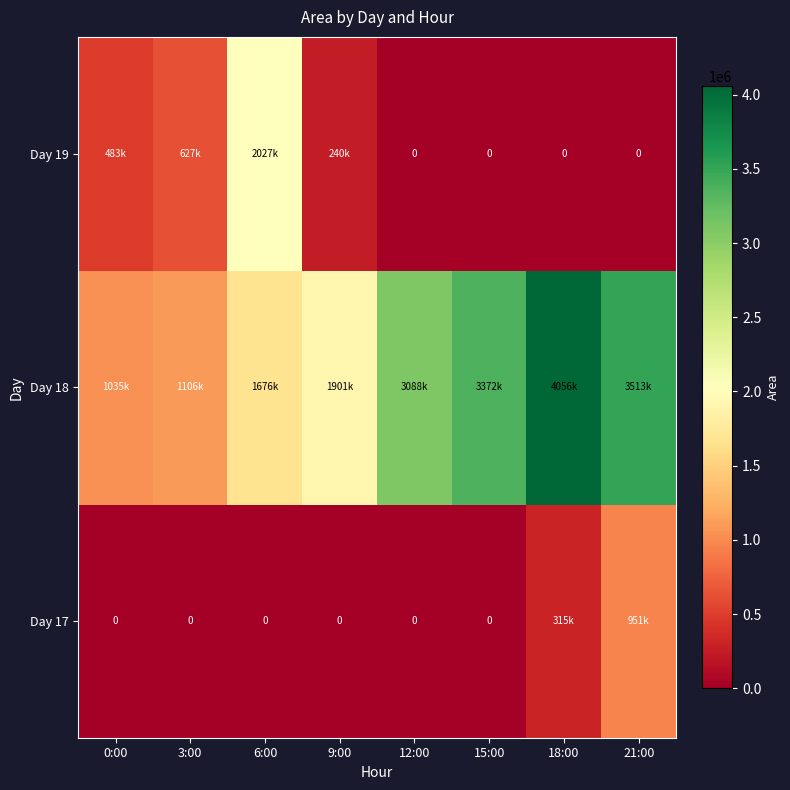

At 18:00, list the series in order from smallest to largest.

Day 19, Day 17, Day 18